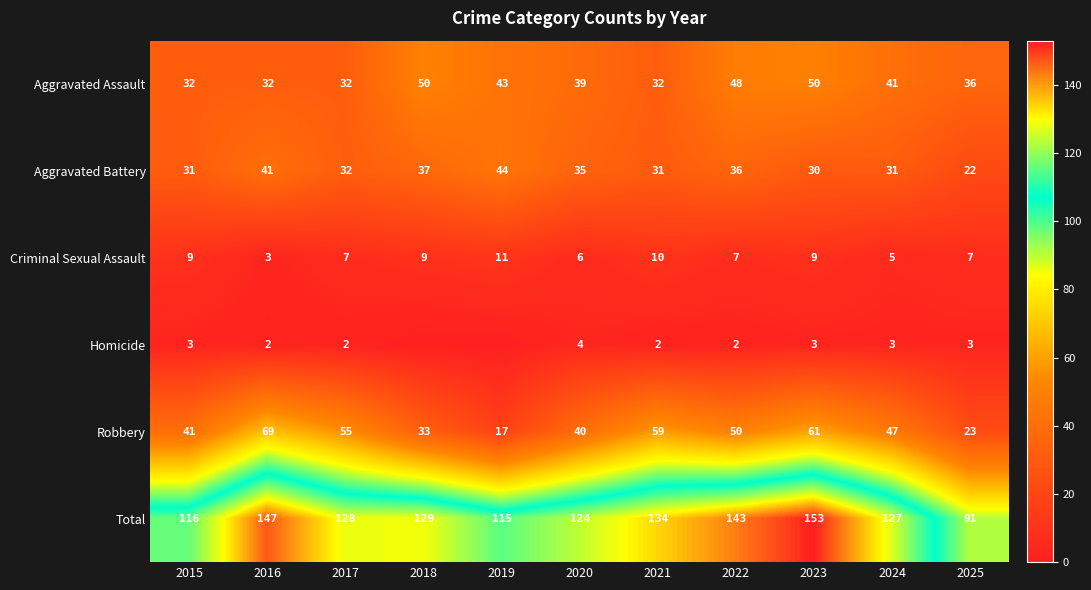

Between 2017 and 2022, which is larger?

2022